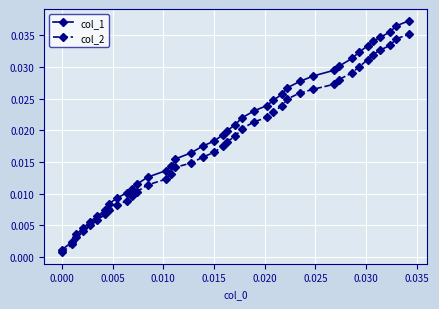

What are all the series names shown in the legend?

col_1, col_2